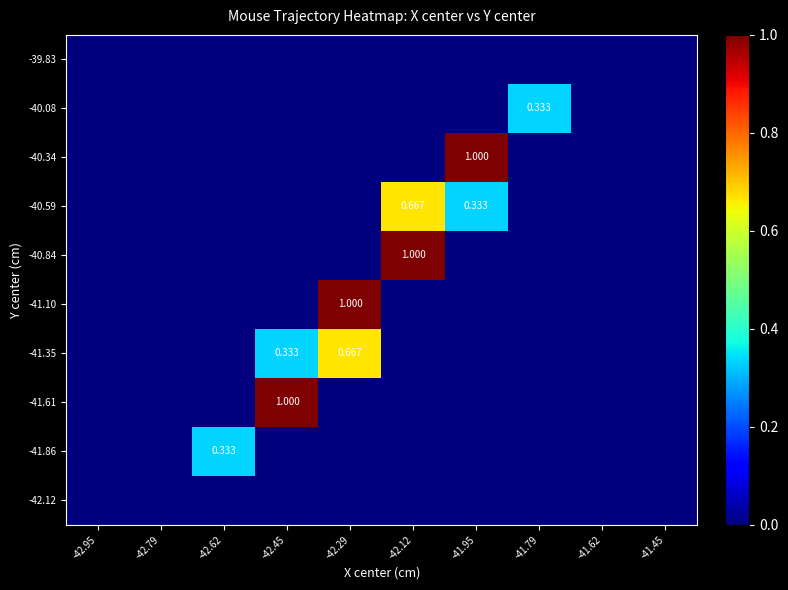

At -42.79, list the series in order from smallest to largest.

-42.12, -41.86, -41.61, -41.35, -41.10, -40.84, -40.59, -40.34, -40.08, -39.83